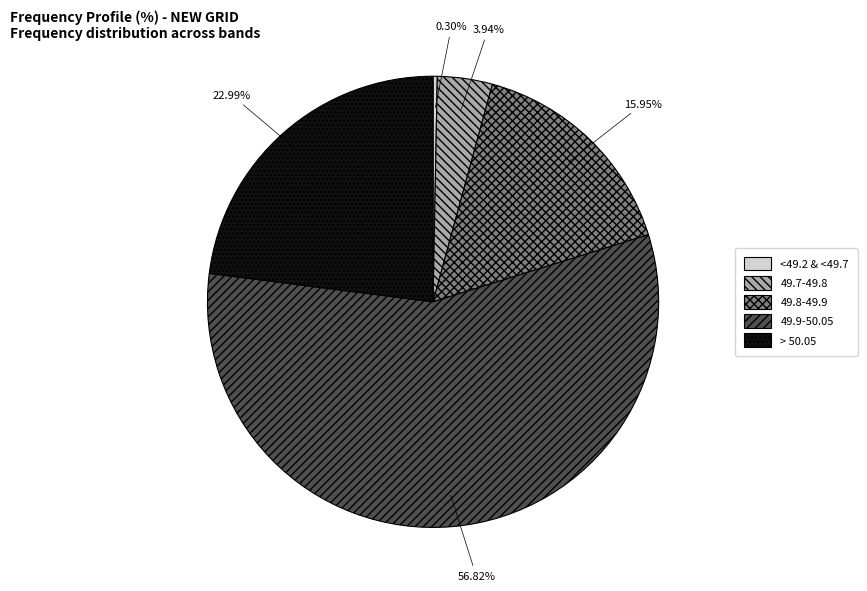

Does any single category account for the majority?

Yes